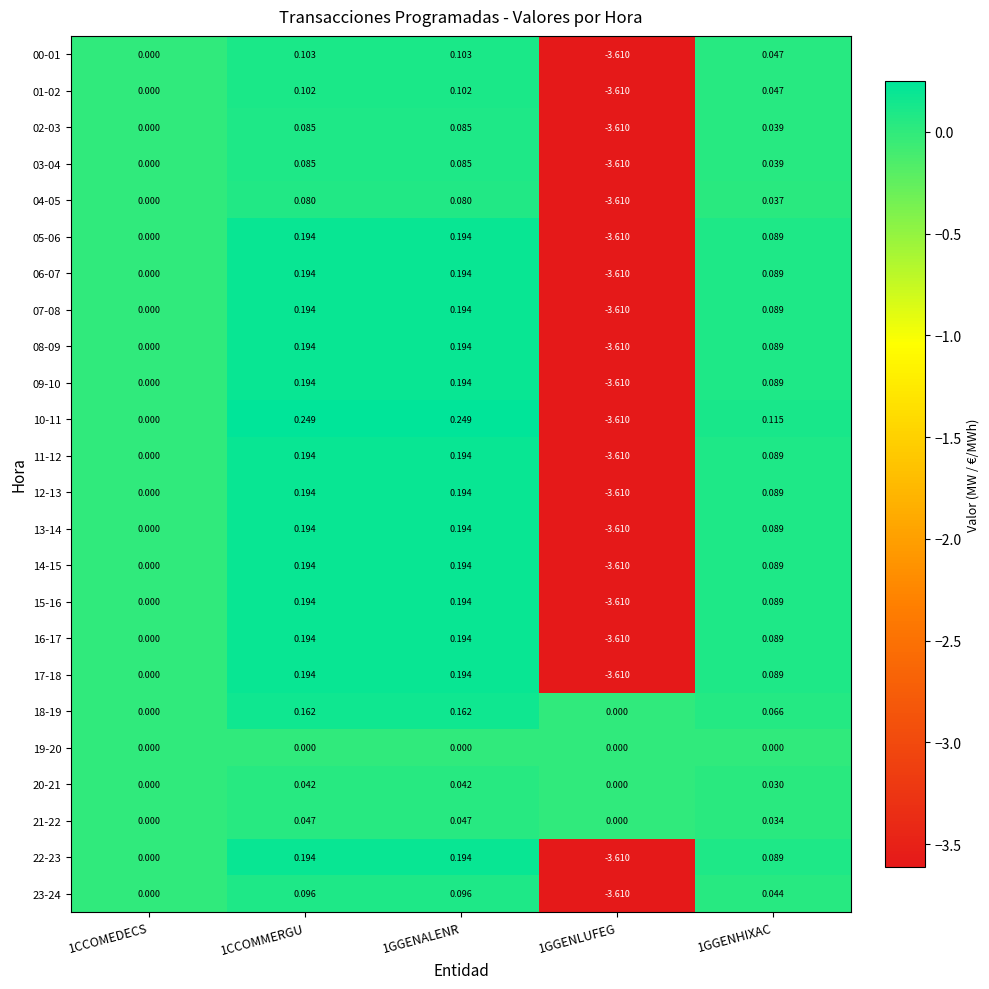

Which series has the largest total across all categories?

18-19